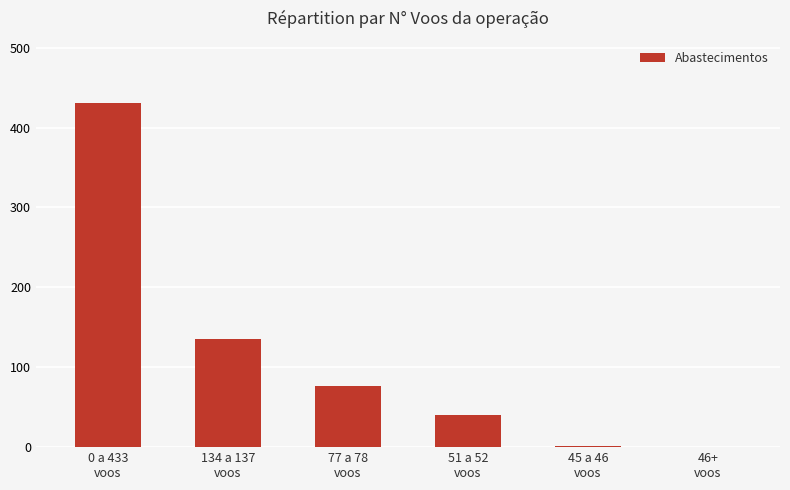

What is the sum of all values?

683